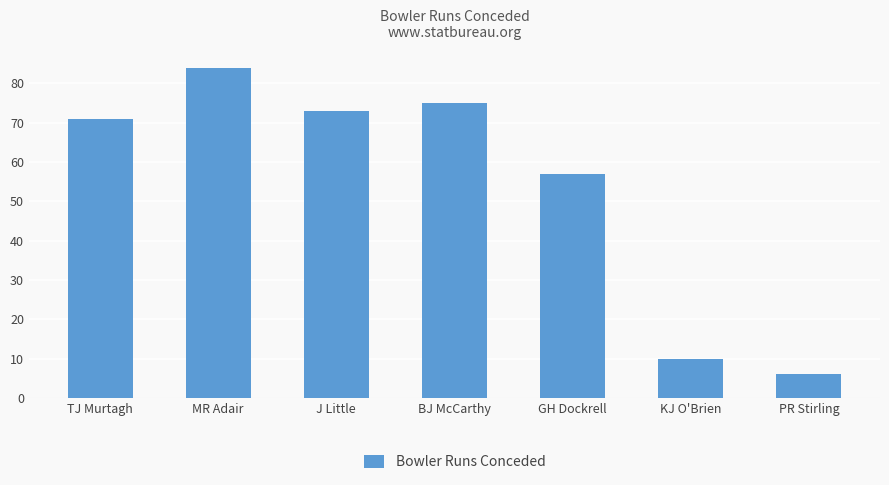

What position from the left is BJ McCarthy?

4